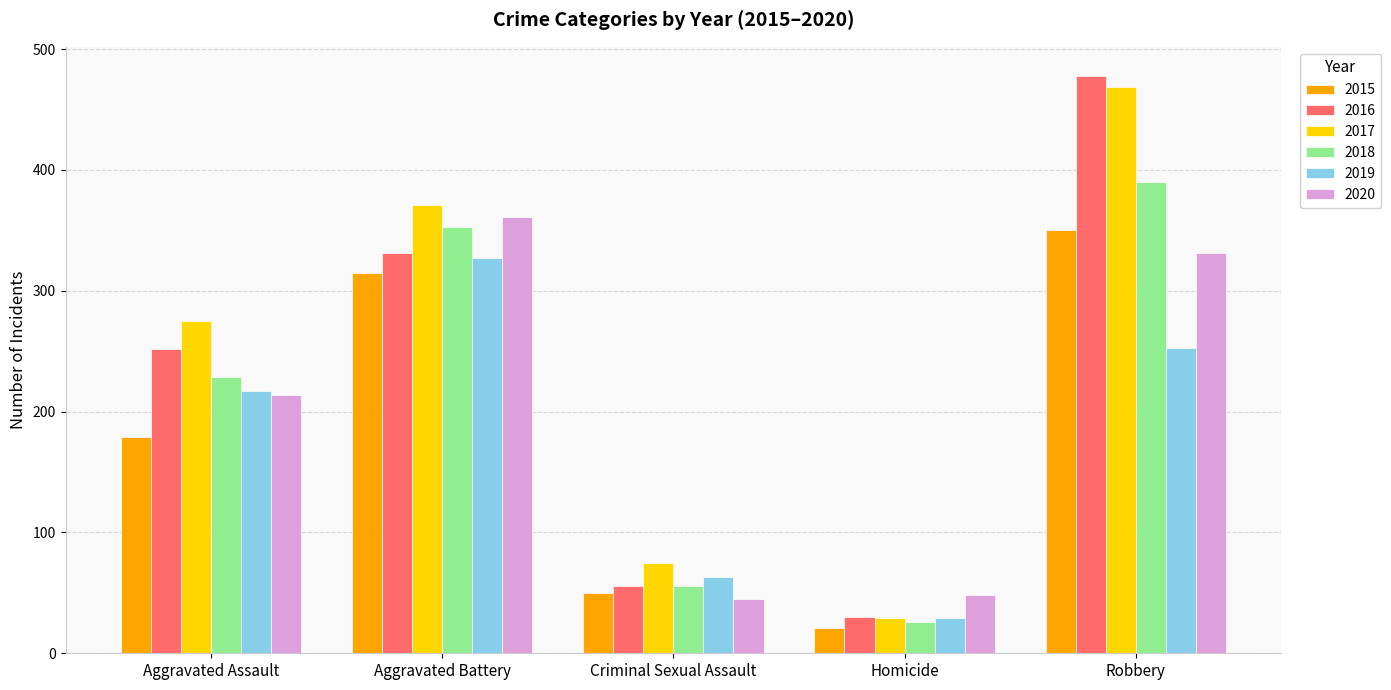

Where is 2017 nearest to the value 249?

Aggravated Assault